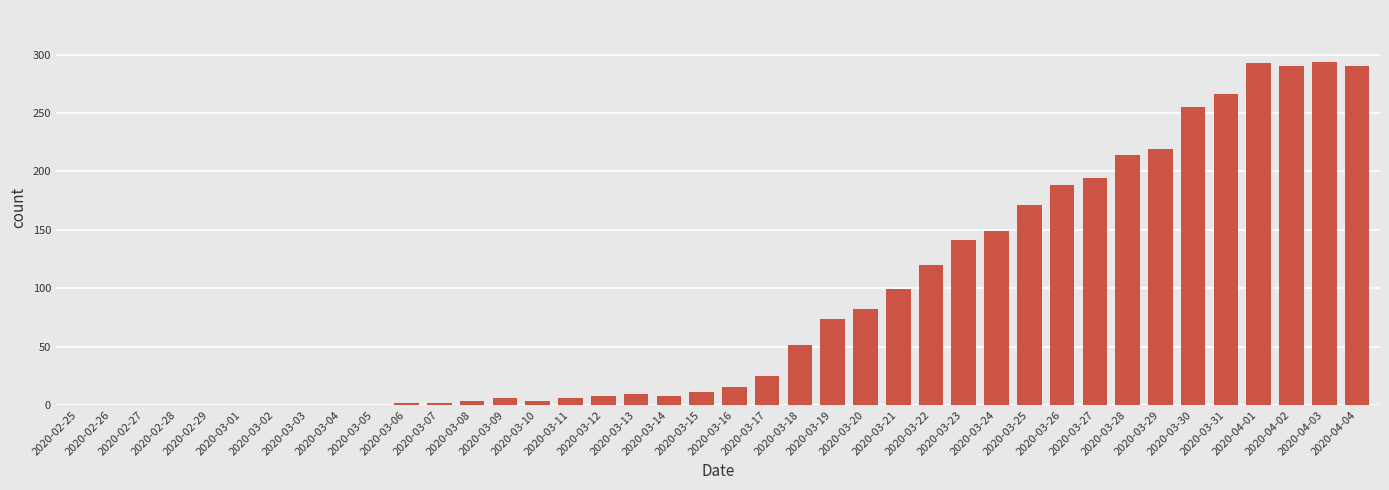

What is the maximum value shown in the chart?

294